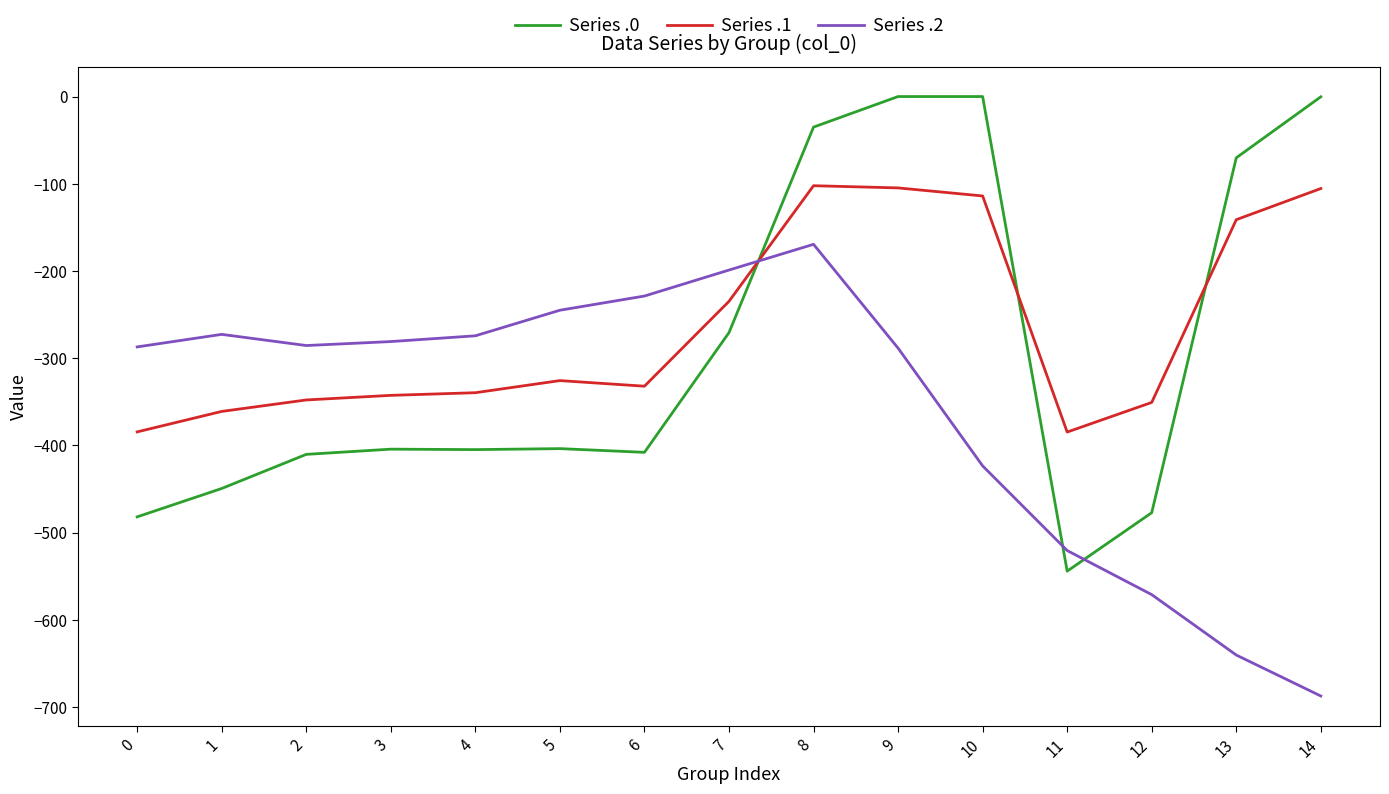

List the series in order of their overall mean, highest first.

Series .1, Series .0, Series .2